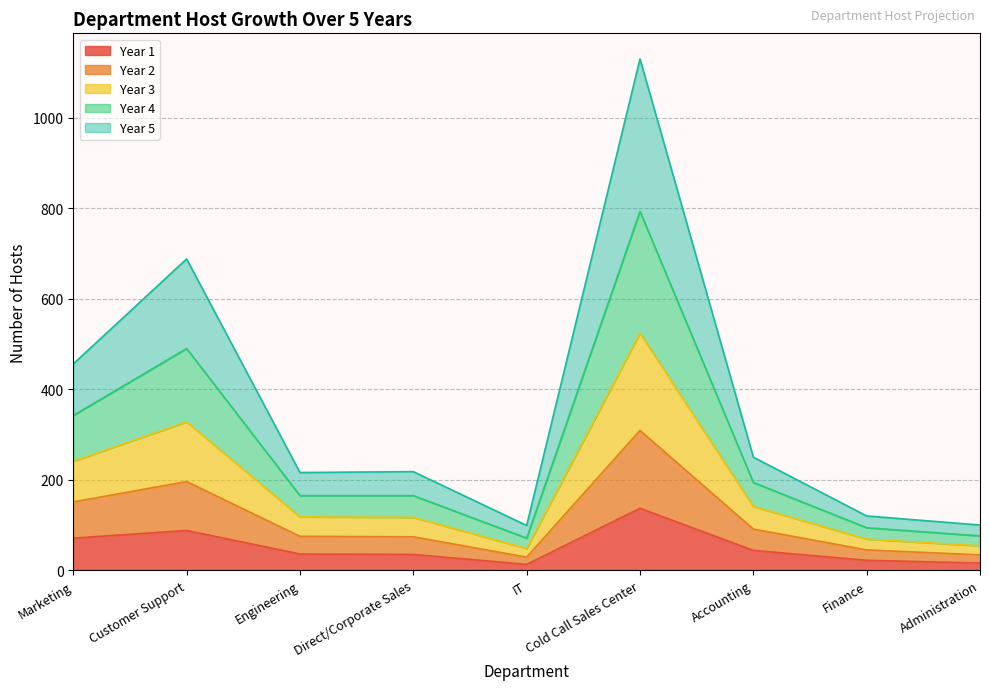

At how many categories does at least one series exceed 193?

6